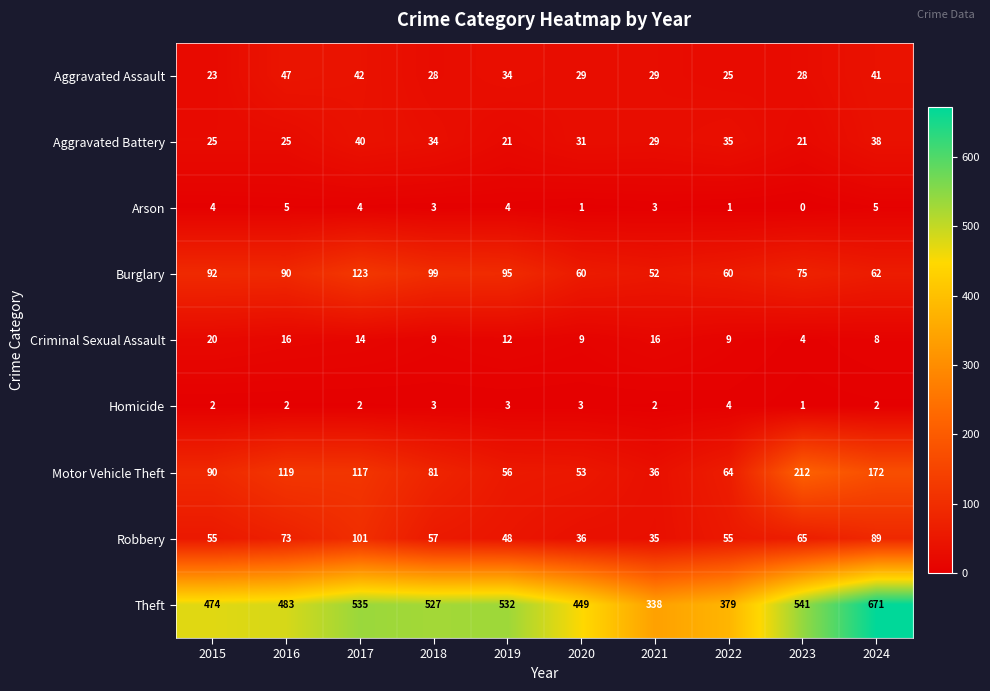

What value does the Burglary series have at 2018?

99